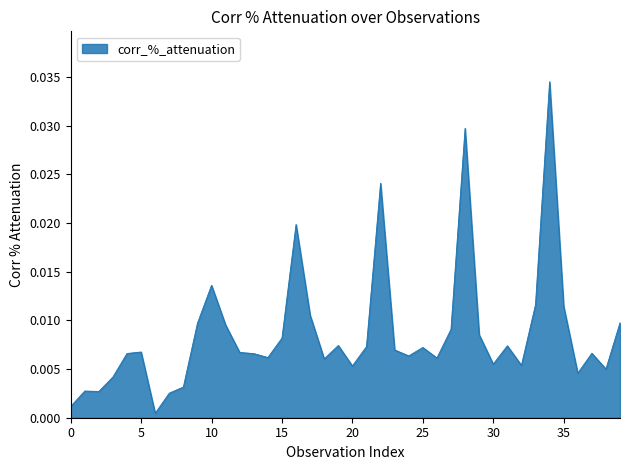

At which category does the chart reach its peak across all series?

34